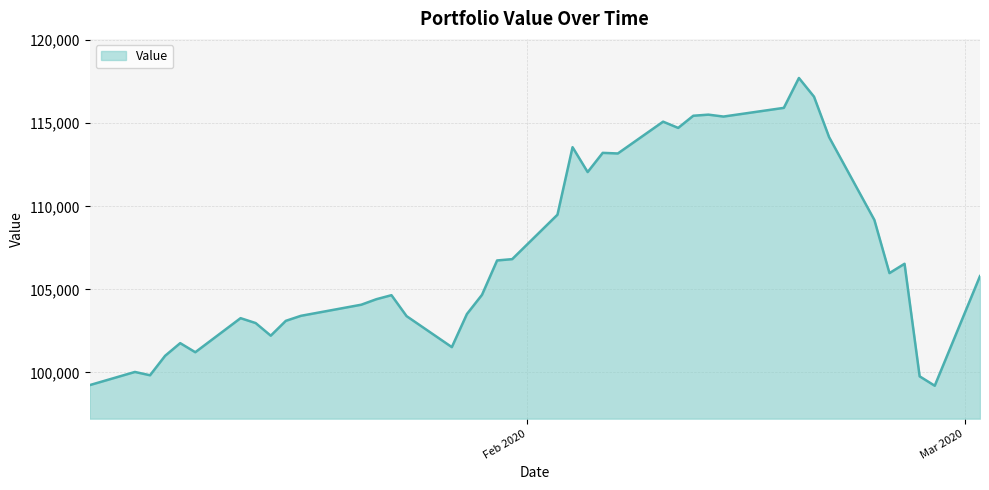

What is the difference between the maximum and minimum values?

18526.1